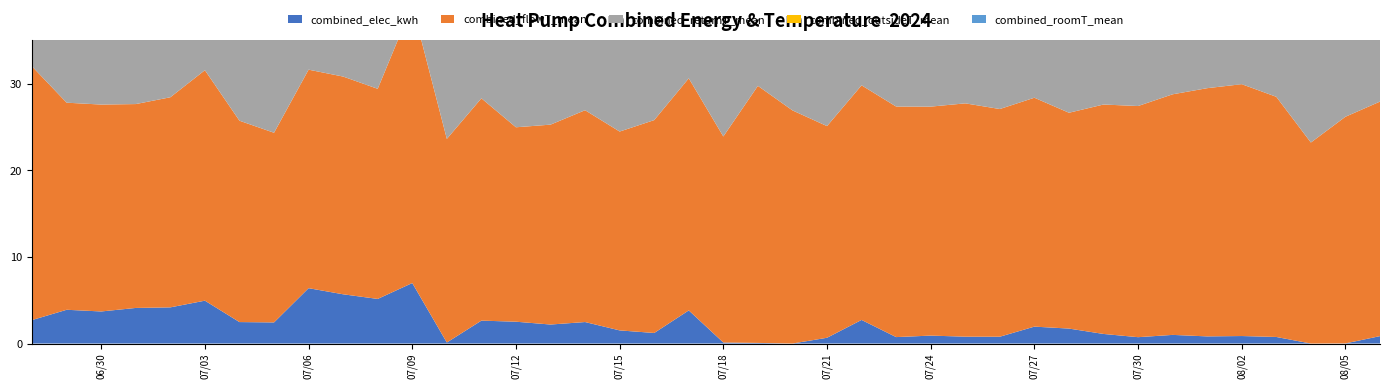

Reading left to right, transcribe all the data shown in this chart.

combined_elec_kwh: 2.7	3.9	3.7	4.1	4.2	4.9	2.5	2.4	6.4	5.7	5.2	7.0	0.1	2.6	2.5	2.2	2.5	1.5	1.2	3.8	0.1	0.1	0.0	0.7	2.7	0.7	0.9	0.8	0.8	2.0	1.7	1.1	0.7	1.0	0.8	0.9	0.8	0.0	0.0	0.9
combined_flowT_mean: 29.3	23.9	23.9	23.5	24.3	26.6	23.2	21.9	25.2	25.1	24.3	32.1	23.5	25.7	22.4	23.1	24.5	23.0	24.6	26.8	23.8	29.7	26.9	24.4	27.1	26.6	26.4	26.9	26.3	26.4	24.9	26.5	26.7	27.8	28.7	29.1	27.7	23.2	26.2	27.1
combined_returnT_mean: 26.1	23.0	22.8	21.9	23.1	24.0	22.0	20.4	24.3	24.2	23.4	31.1	22.4	22.5	21.4	21.5	21.7	21.7	21.6	25.5	22.0	25.8	26.0	23.0	26.6	24.4	24.1	24.1	23.8	24.1	22.7	23.1	24.4	23.8	25.6	26.0	25.2	22.2	23.2	24.6
combined_outsideT_mean: 14.3	13.9	12.6	12.6	13.9	13.5	13.7	14.0	12.4	12.7	14.5	16.6	15.9	14.0	13.3	14.1	14.4	16.0	15.8	17.1	18.8	20.9	19.1	15.5	16.8	17.2	16.4	17.7	16.1	14.8	16.6	18.5	17.5	19.9	19.1	18.0	16.8	16.1	19.7	17.9
combined_roomT_mean: 20.0	18.9	18.2	17.0	17.6	17.8	16.9	17.3	18.2	18.5	18.8	19.9	20.1	19.4	19.1	19.0	19.0	19.6	19.8	20.1	20.9	22.8	23.9	22.0	20.9	20.9	21.0	20.6	20.1	19.7	20.1	21.5	22.1	22.6	23.5	22.9	21.8	20.3	20.6	21.0